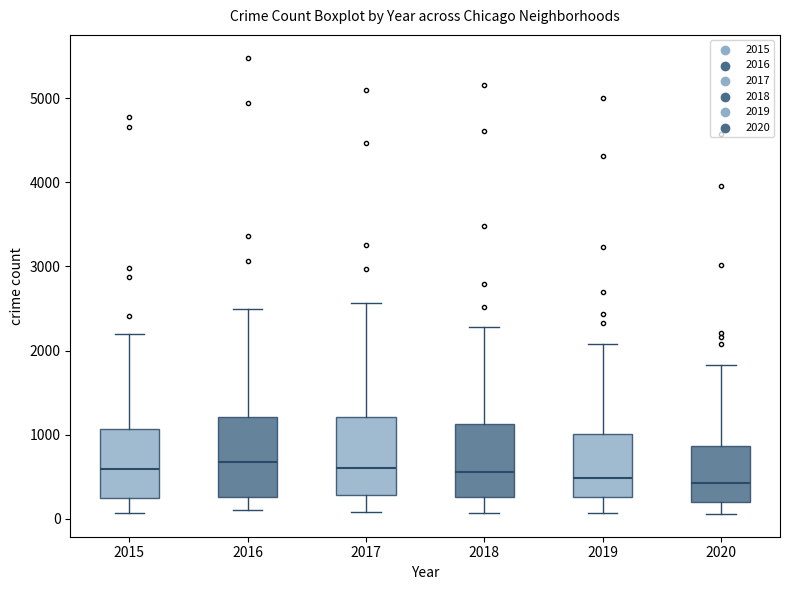

Reading left to right, transcribe this box plot: for each box, give where its median line is, the range the box spans, and where its two whiskers end, as read against the y-axis. The values are not printed on the chart, so give them approximately, as read against the axis.

2015: median 600, box 300 to 1100, whiskers 100 to 2200
2016: median 700, box 300 to 1200, whiskers 100 to 2500
2017: median 600, box 300 to 1200, whiskers 100 to 2600
2018: median 600, box 300 to 1100, whiskers 100 to 2300
2019: median 500, box 300 to 1000, whiskers 100 to 2100
2020: median 400, box 200 to 900, whiskers 100 to 1800